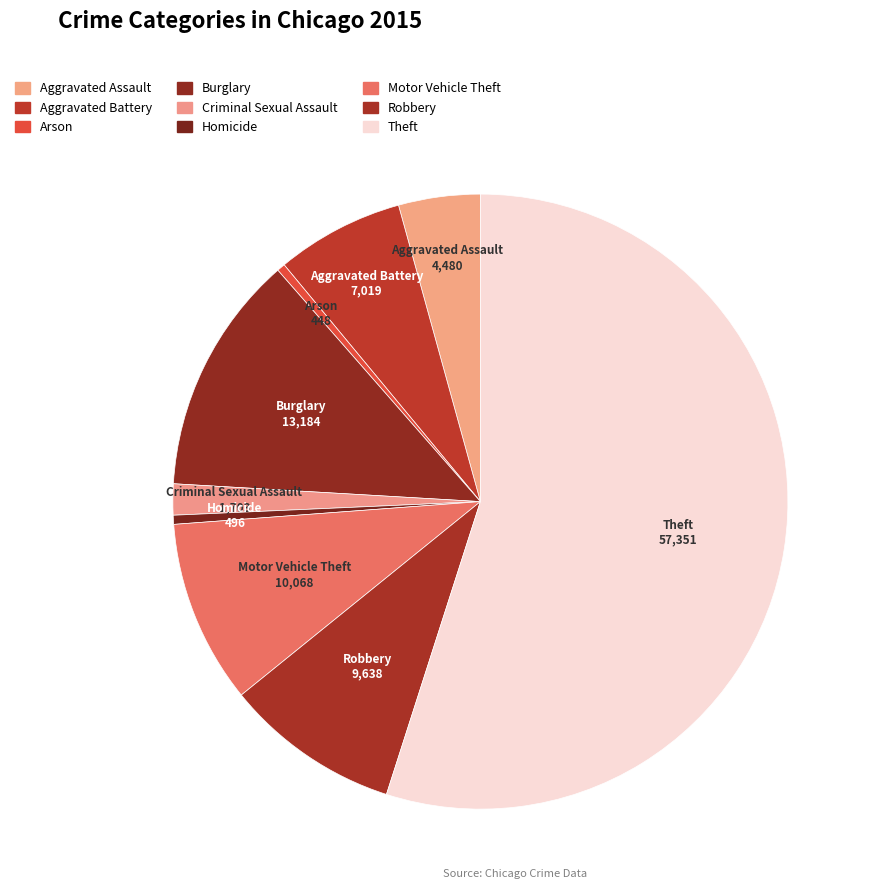

The Motor Vehicle Theft slice represents 10% of the pie. True or false?

True